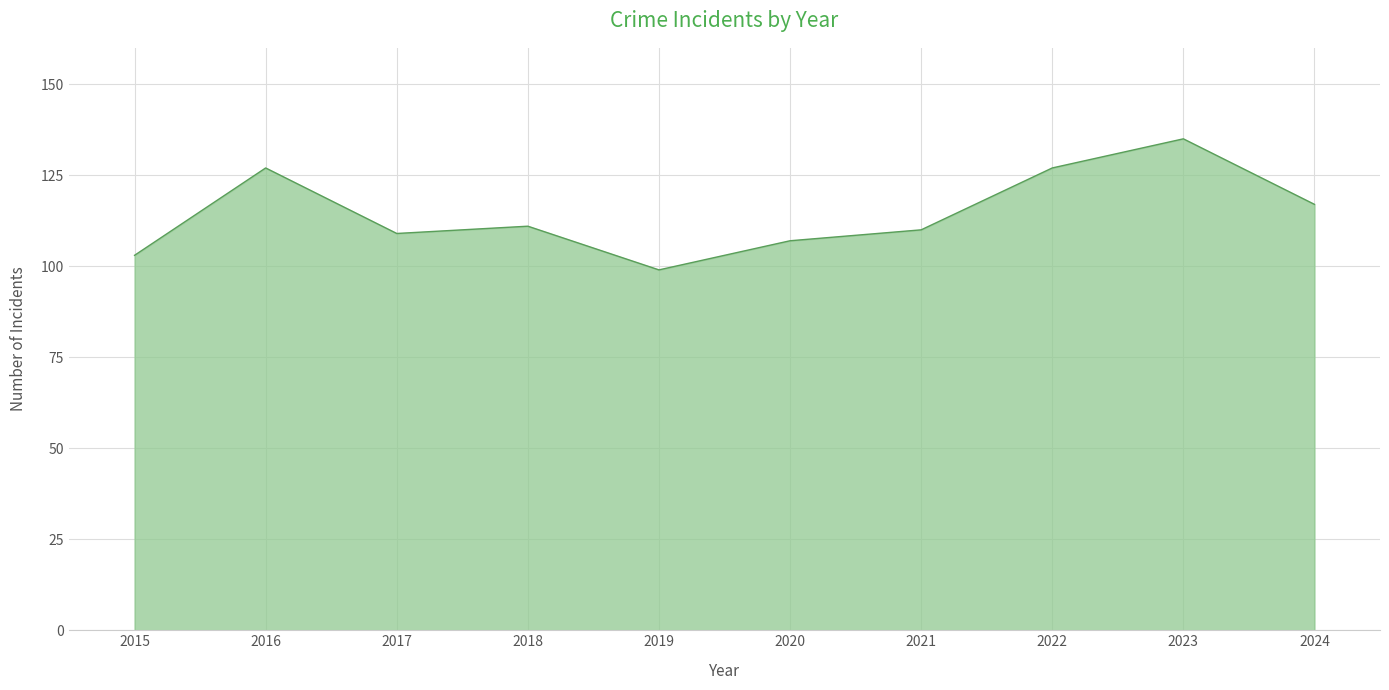

Between 2024 and 2023, which is larger?

2023